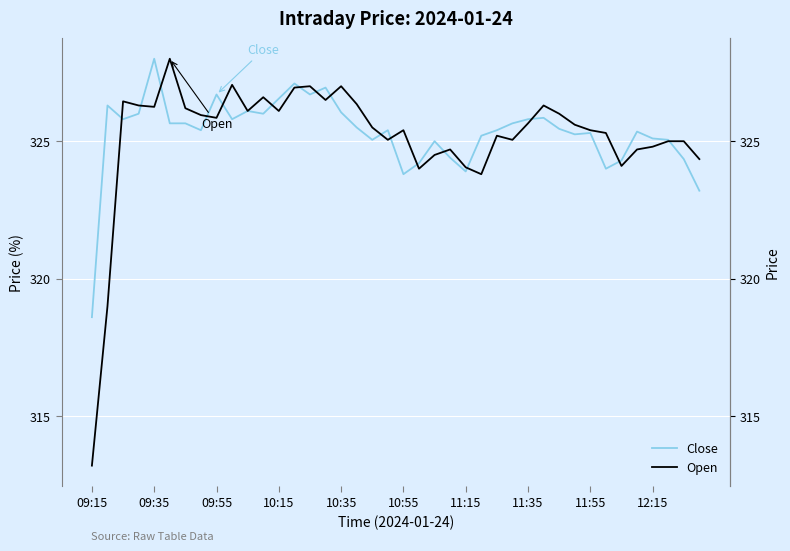

What is the total value across all series at 25?

649.0